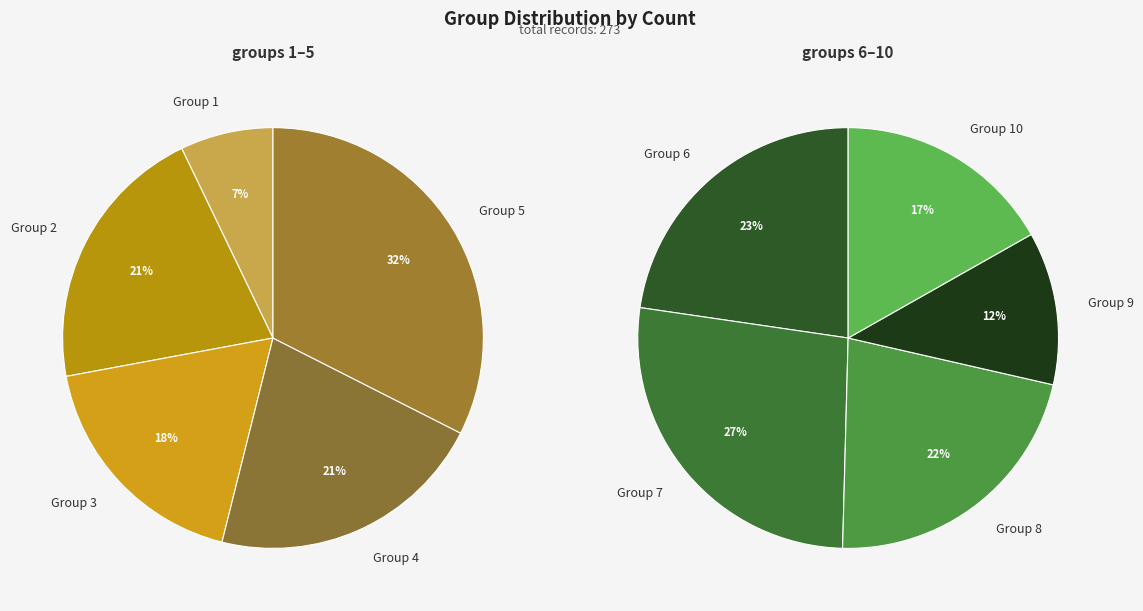

To the nearest percent, what portion does 3 represent?

10%